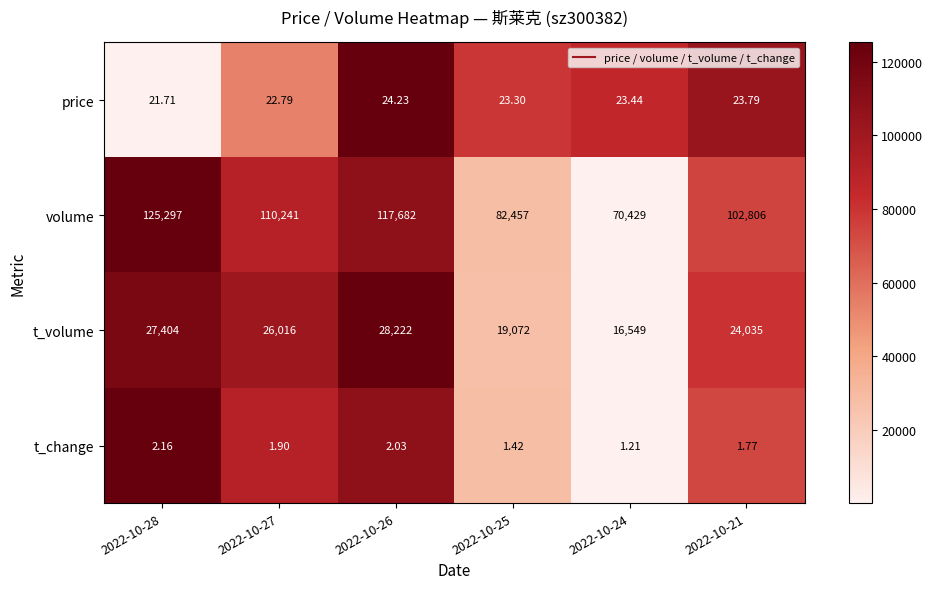

What is the total value across all series at 2022-10-25?

101553.7